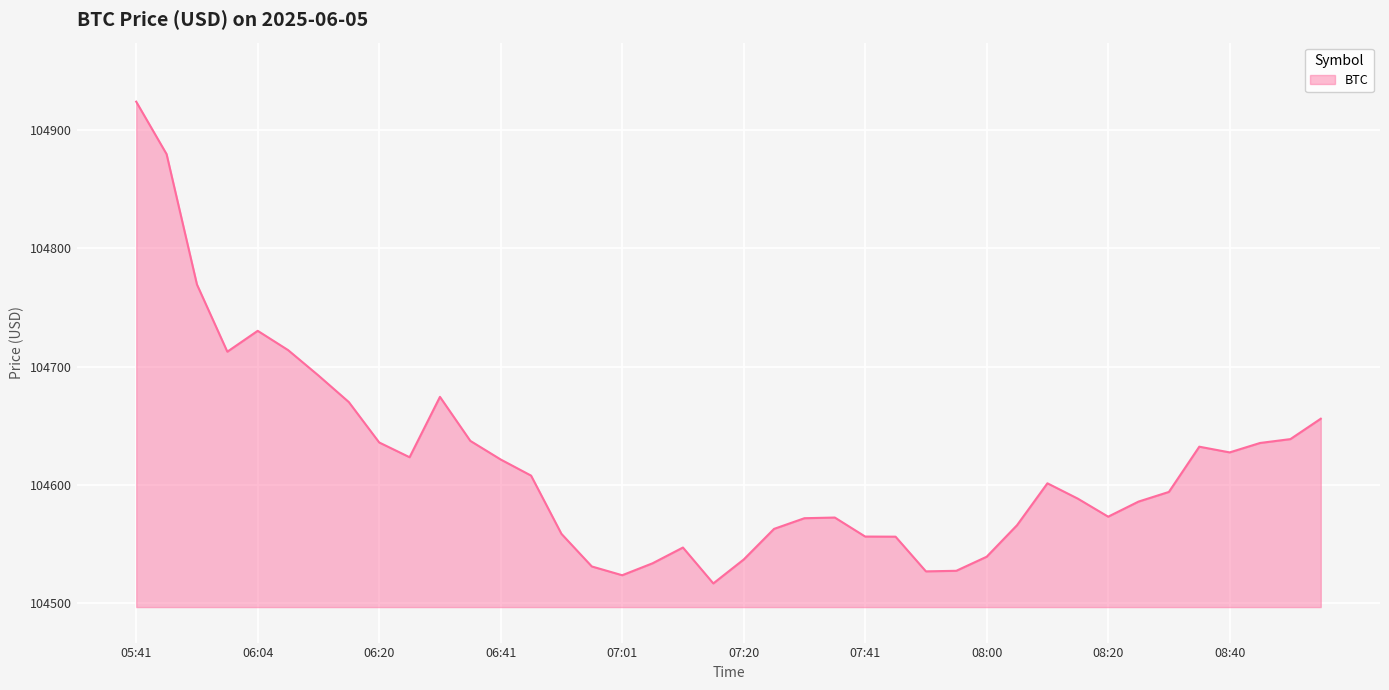

What is the sum of all values?

4184750.5